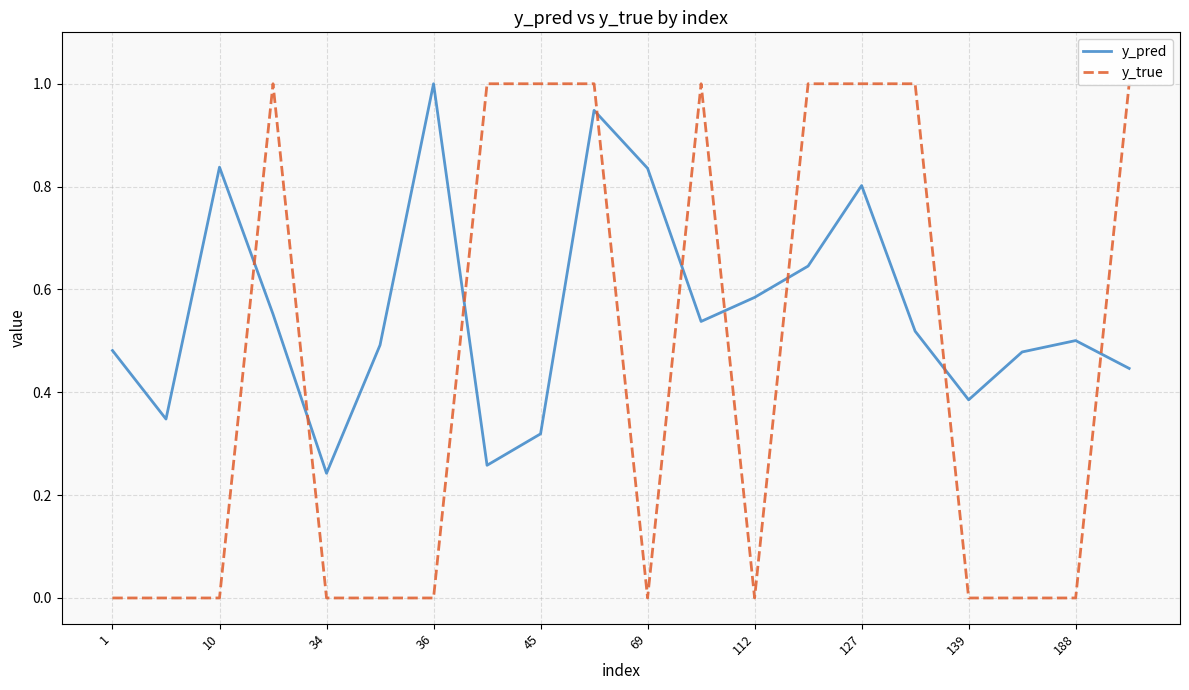

Is it true that y_pred equals 0.2 at 1?

False